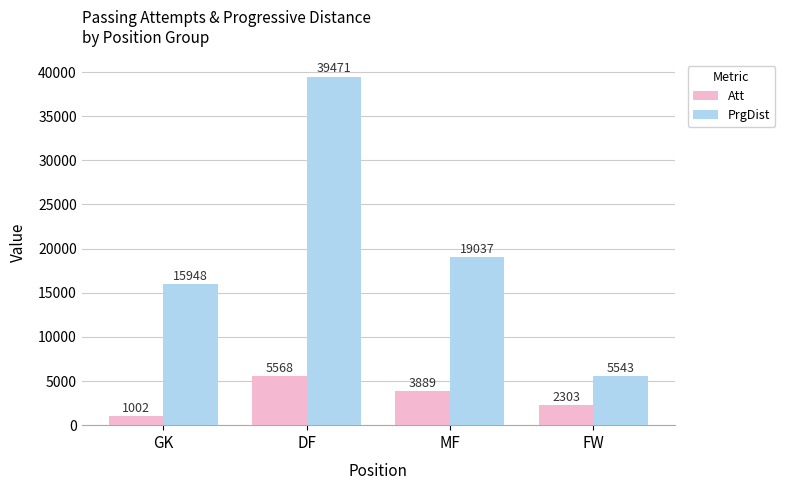

What is the difference between the PrgDist values at FW and GK?

10405